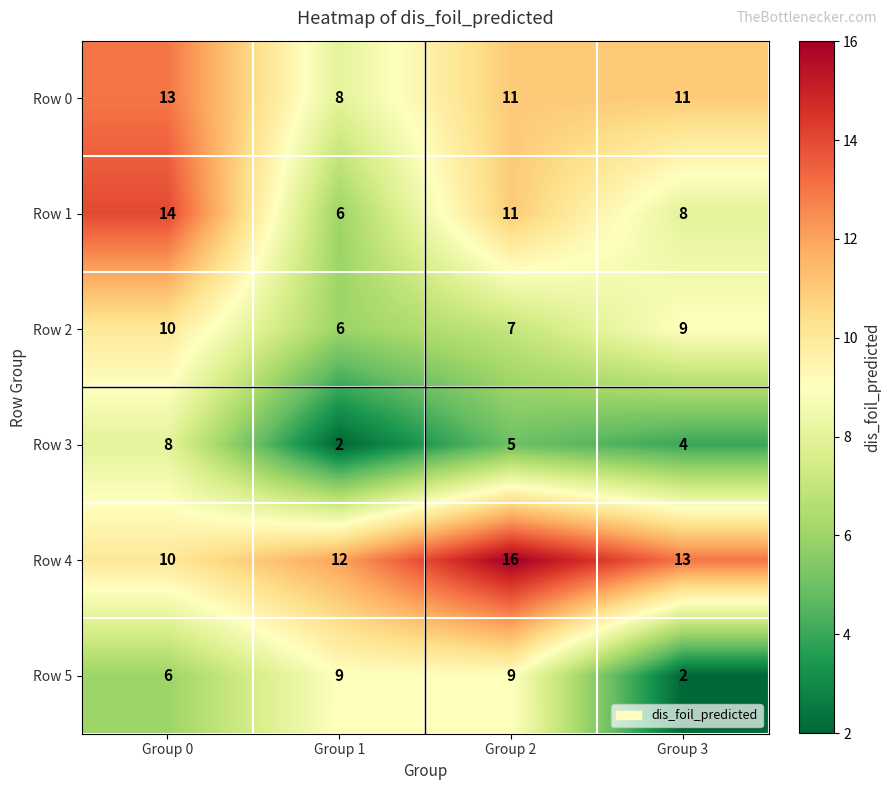

Reading right to left, transcribe all the data shown in this chart.

Row 0: 11	11	8	13
Row 1: 8	11	6	14
Row 2: 9	7	6	10
Row 3: 4	5	2	8
Row 4: 13	16	12	10
Row 5: 2	9	9	6